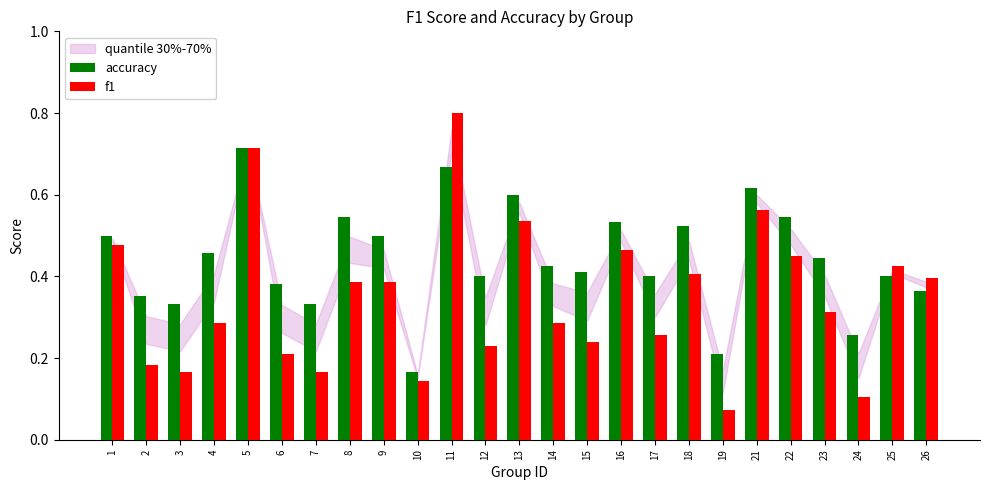

The value of f1 at 15 is 0.4. True or false?

False